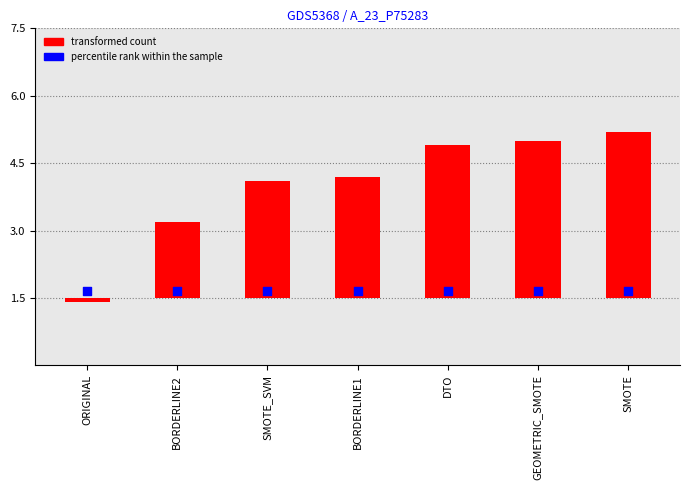

Which series has the largest Y range (max minus min)?

transformed count